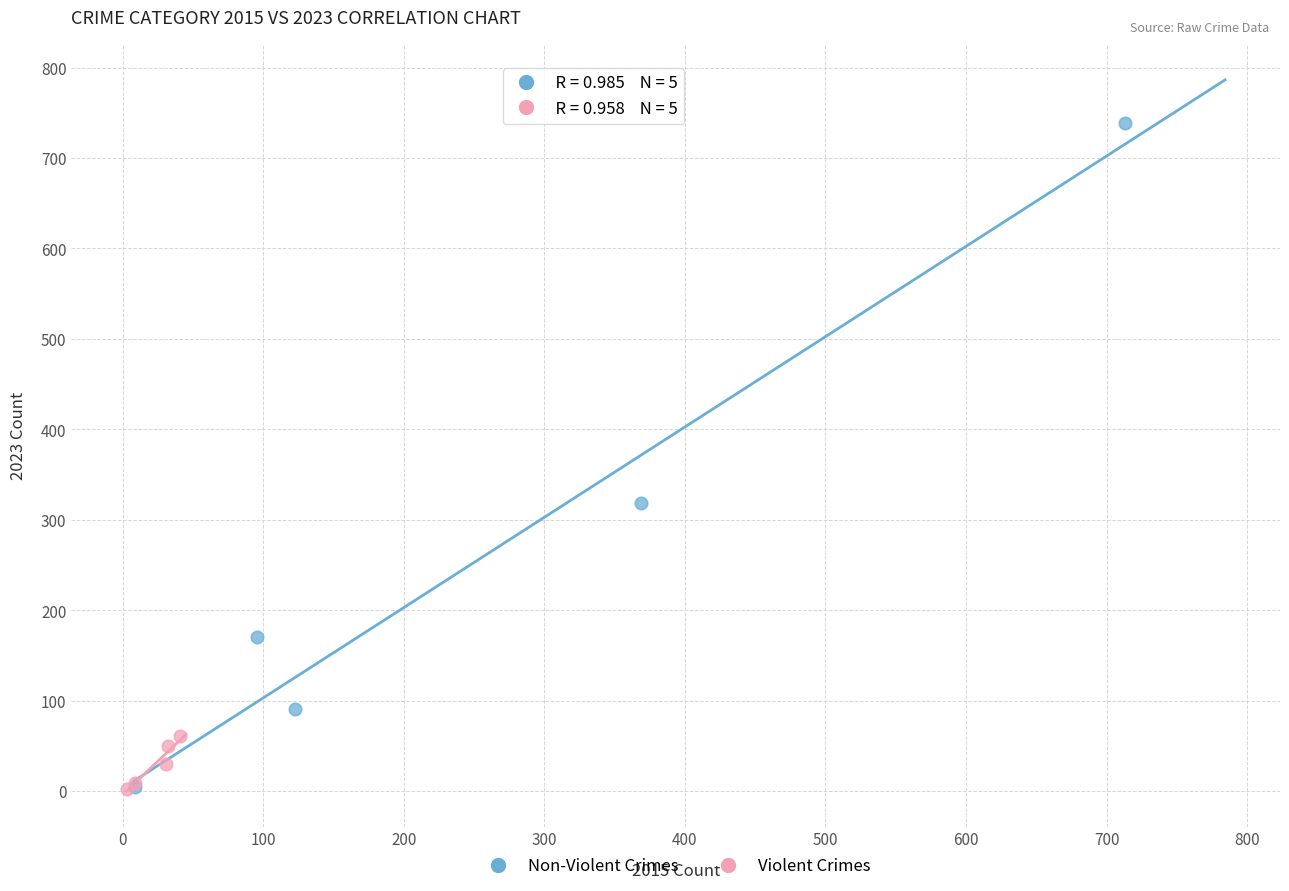

Which series contains the highest Y value?

Non-Violent Crimes